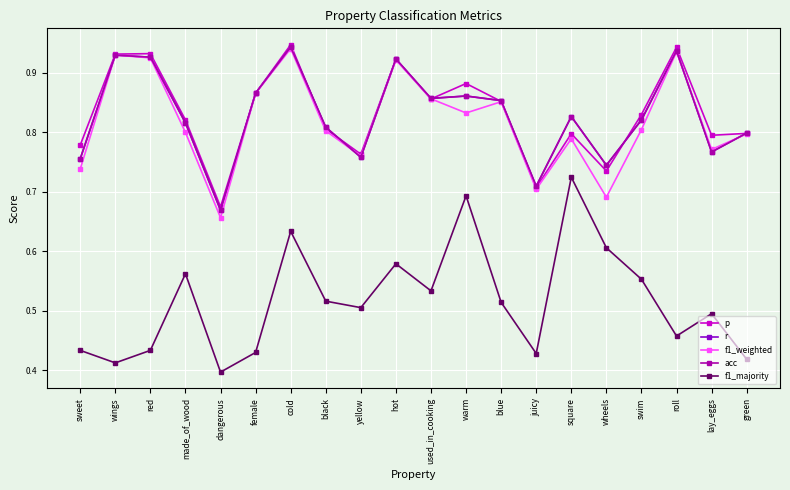

Reading left to right, list all the values displayed in this chart.

p: sweet=0.8	wings=0.9	red=0.9	made_of_wood=0.8	dangerous=0.7	female=0.9	cold=0.9	black=0.8	yellow=0.8	hot=0.9	used_in_cooking=0.9	warm=0.9	blue=0.9	juicy=0.7	square=0.8	wheels=0.7	swim=0.8	roll=0.9	lay_eggs=0.8	green=0.8
r: sweet=0.8	wings=0.9	red=0.9	made_of_wood=0.8	dangerous=0.7	female=0.9	cold=0.9	black=0.8	yellow=0.8	hot=0.9	used_in_cooking=0.9	warm=0.9	blue=0.9	juicy=0.7	square=0.8	wheels=0.7	swim=0.8	roll=0.9	lay_eggs=0.8	green=0.8
f1_weighted: sweet=0.7	wings=0.9	red=0.9	made_of_wood=0.8	dangerous=0.7	female=0.9	cold=0.9	black=0.8	yellow=0.8	hot=0.9	used_in_cooking=0.9	warm=0.8	blue=0.9	juicy=0.7	square=0.8	wheels=0.7	swim=0.8	roll=0.9	lay_eggs=0.8	green=0.8
acc: sweet=0.8	wings=0.9	red=0.9	made_of_wood=0.8	dangerous=0.7	female=0.9	cold=0.9	black=0.8	yellow=0.8	hot=0.9	used_in_cooking=0.9	warm=0.9	blue=0.9	juicy=0.7	square=0.8	wheels=0.7	swim=0.8	roll=0.9	lay_eggs=0.8	green=0.8
f1_majority: sweet=0.4	wings=0.4	red=0.4	made_of_wood=0.6	dangerous=0.4	female=0.4	cold=0.6	black=0.5	yellow=0.5	hot=0.6	used_in_cooking=0.5	warm=0.7	blue=0.5	juicy=0.4	square=0.7	wheels=0.6	swim=0.6	roll=0.5	lay_eggs=0.5	green=0.4